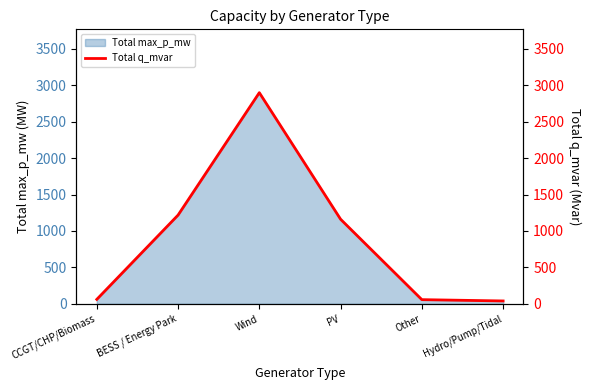

At which label does the data first exceed 1161?

BESS / Energy Park